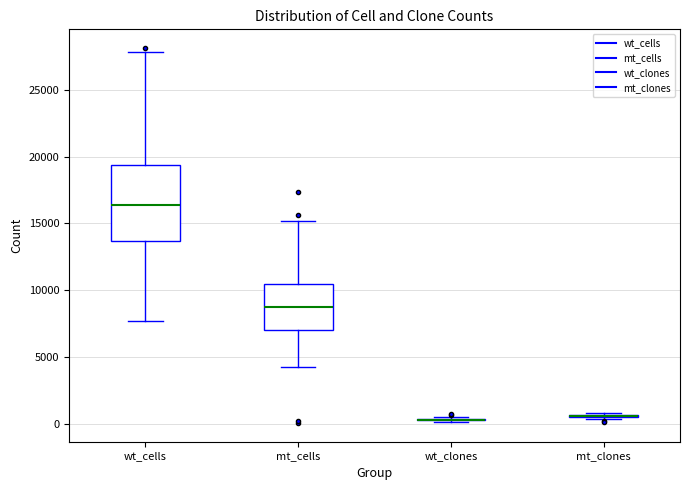

Reading left to right, read every box against the y-axis: the position of its median line, the range the box covers, and the ends of its whiskers. The values are not printed on the chart, so give them approximately, as read against the axis.

wt_cells: median 16500, box 13500 to 19500, whiskers 7500 to 28000
mt_cells: median 9000, box 7000 to 10500, whiskers 4500 to 15000
wt_clones: box collapsed to a line at 500, whiskers 0 to 500
mt_clones: box collapsed to a line at 500, whiskers 500 to 1000